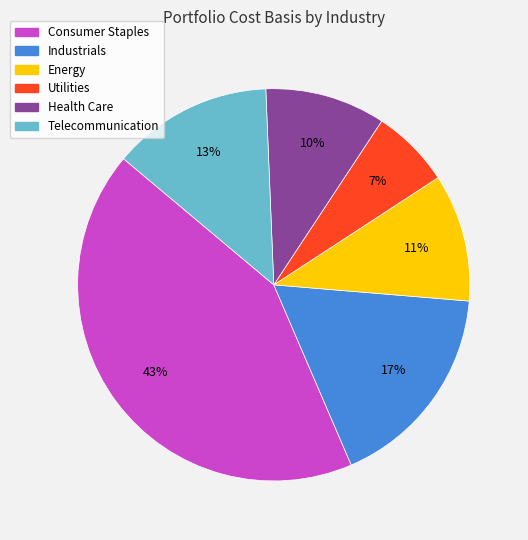

Does any single category account for the majority?

No